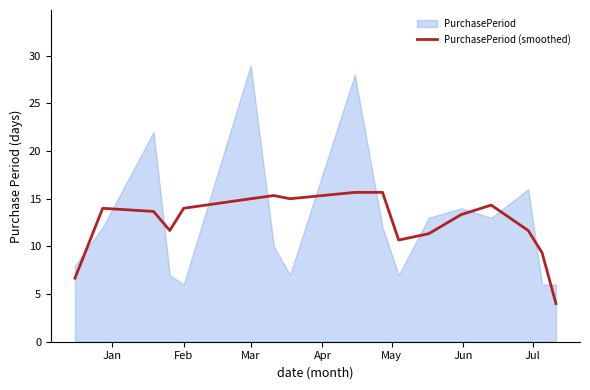

Is it true that PurchasePeriod (smoothed) equals 14.0 at Feb?

True